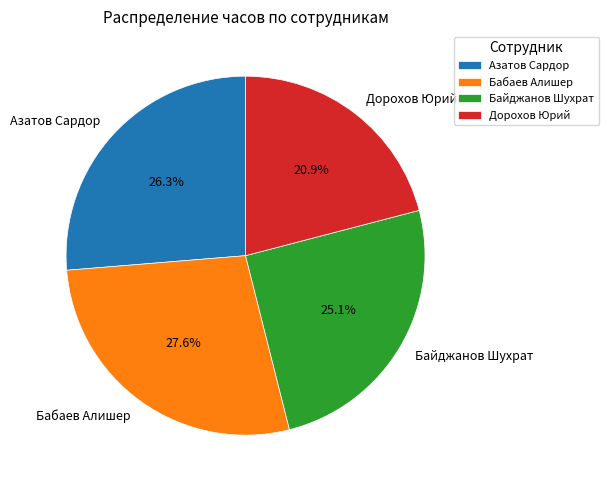

Does Бабаев Алишер represent more than half of the total?

No